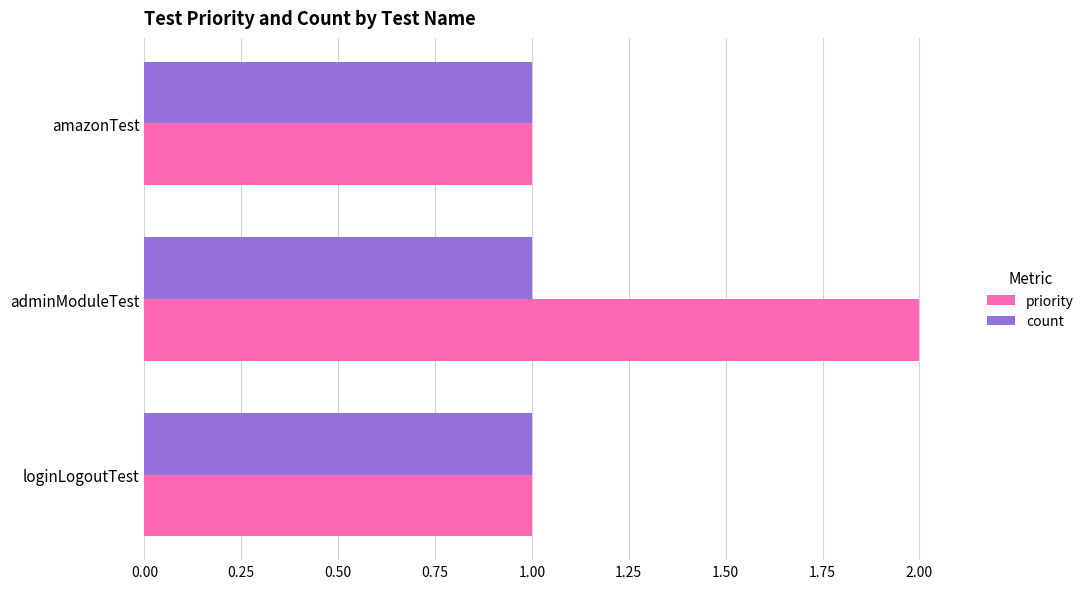

Rank the series by their average value, from lowest to highest.

count, priority